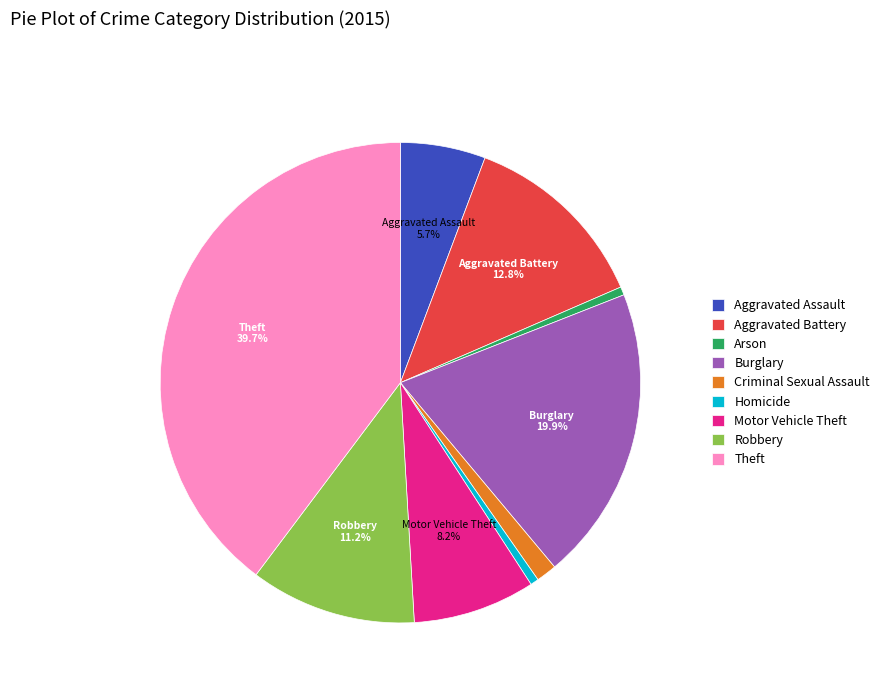

To the nearest percent, what is the average slice percentage?

11%